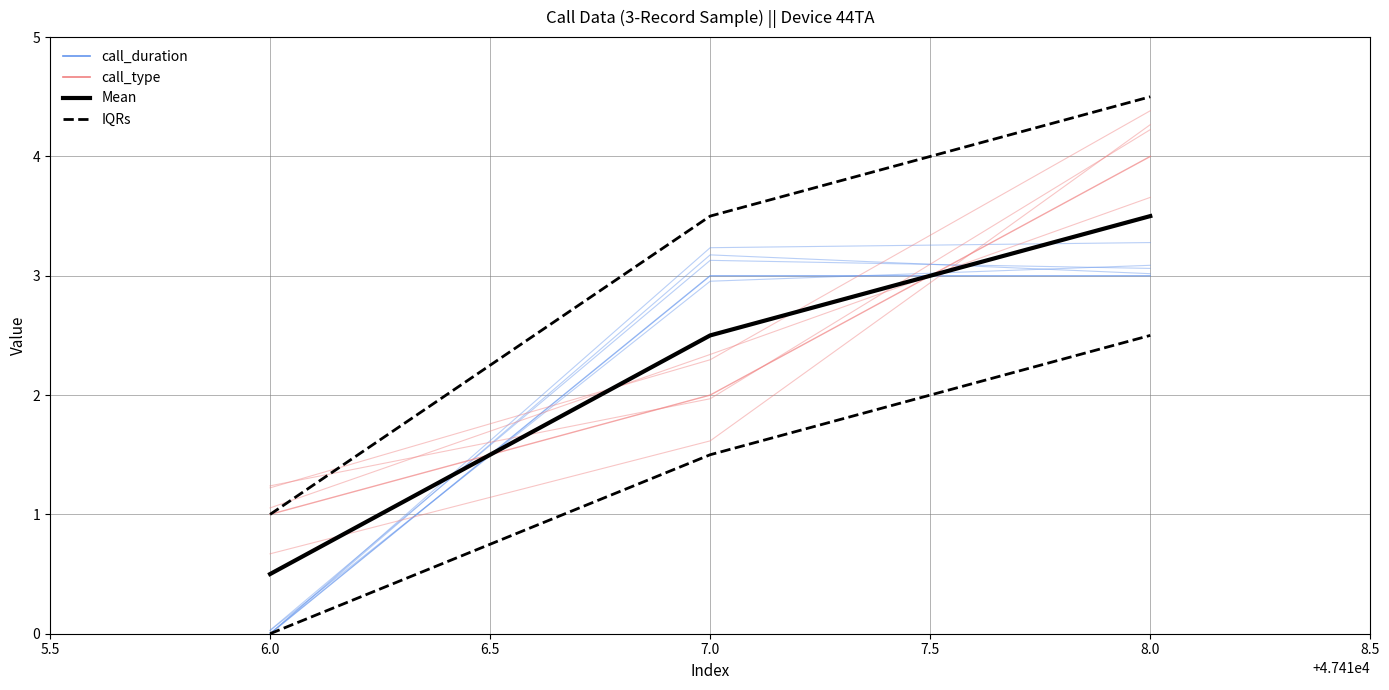

How many Mean values are between 0 and 3?

2